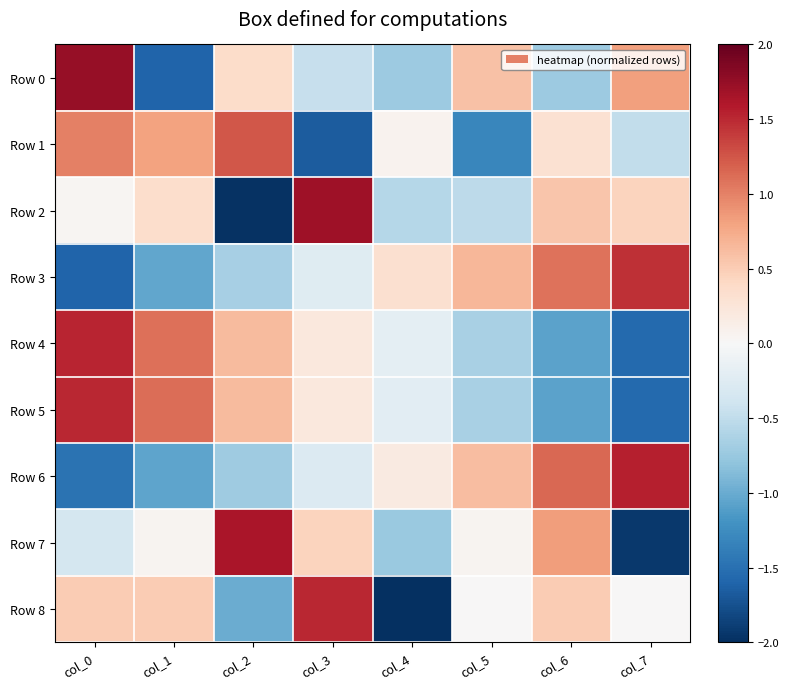

What is the total value across all series at col_3?

1.4